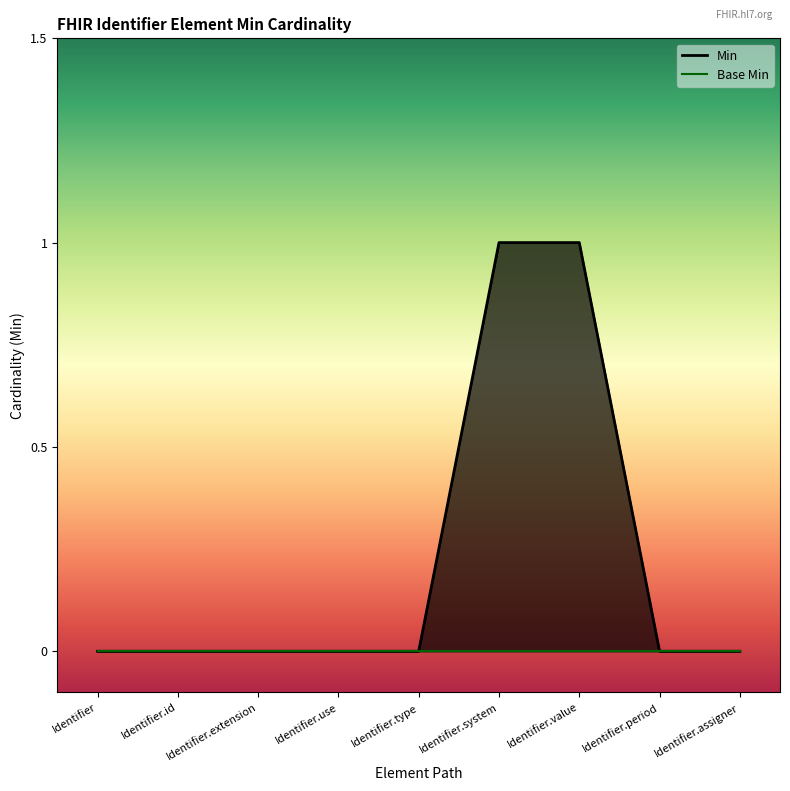

Reading left to right, what are all the values shown in this chart?

Identifier=0	Identifier.id=0	Identifier.extension=0	Identifier.use=0	Identifier.type=0	Identifier.system=1	Identifier.value=1	Identifier.period=0	Identifier.assigner=0